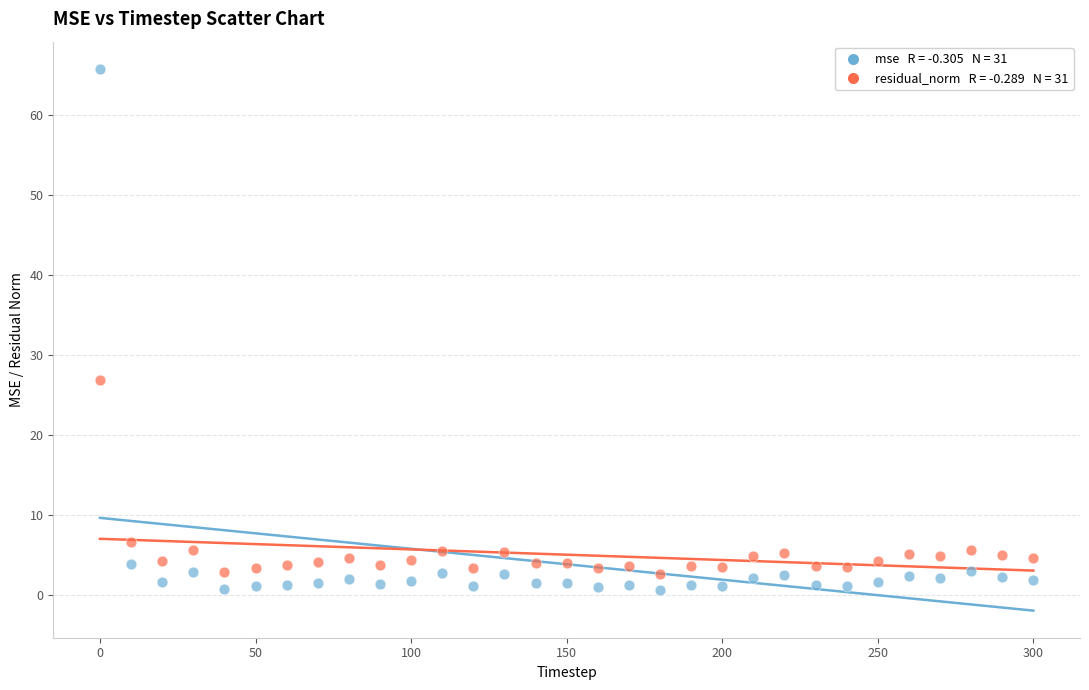

Across all data points, what is the range of Y values (max minus min)?

65.2